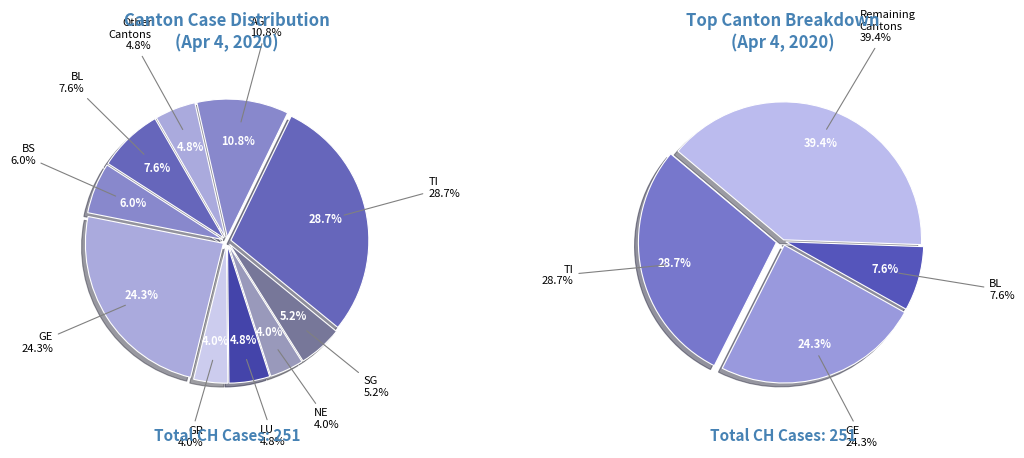

Is there a majority slice in this chart?

No